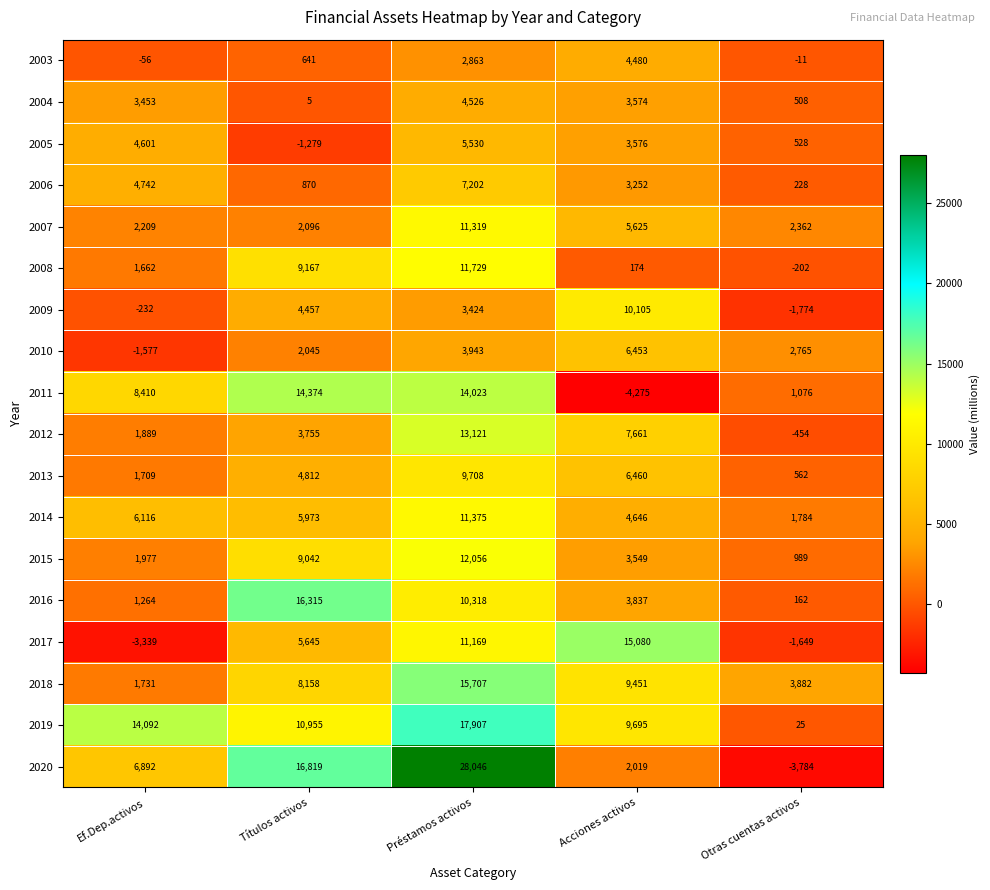

Read the 2004 value at Títulos activos.

5